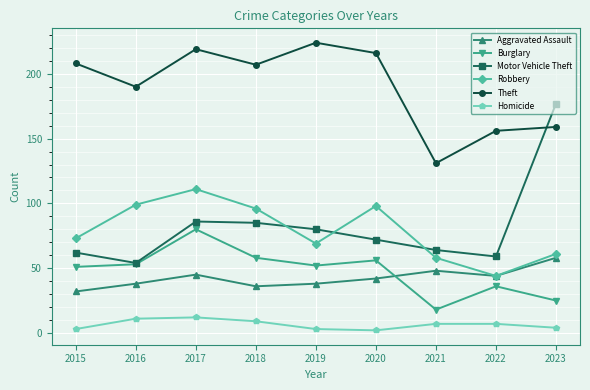

Does the chart have visible grid lines?

Yes